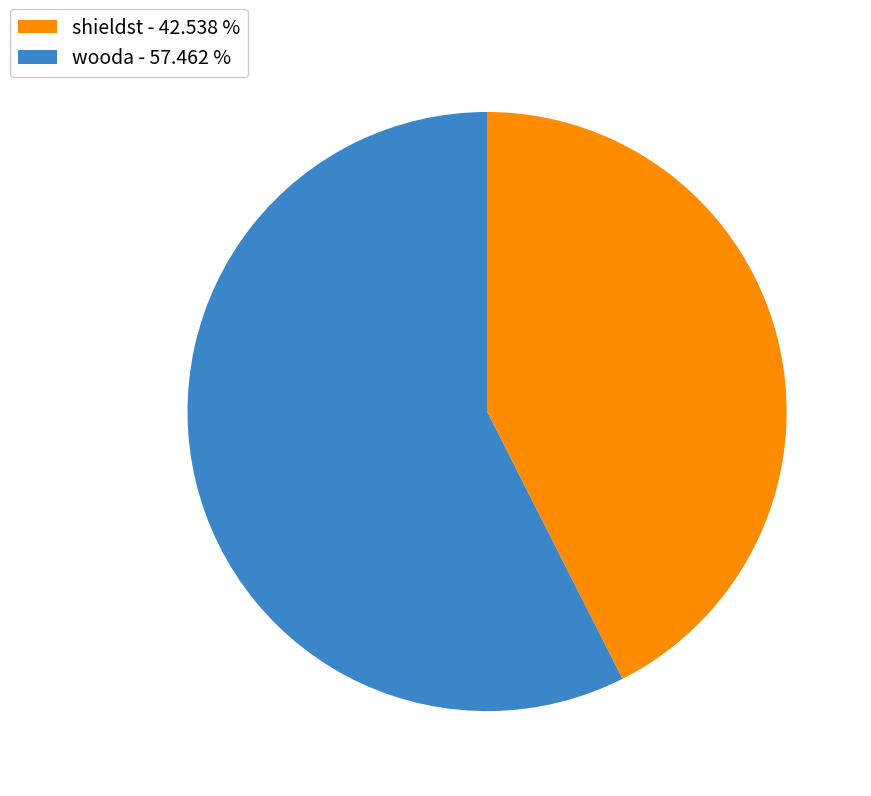

Between wooda - 57.462 % and shieldst - 42.538 %, which is larger?

wooda - 57.462 %